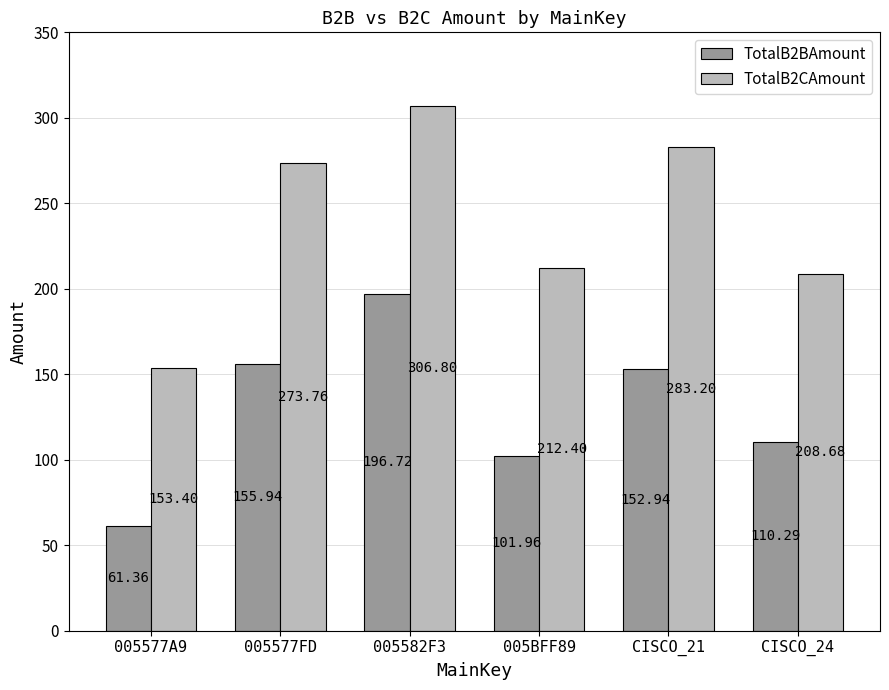

What is the total value across all series at CISCO_21?

436.1